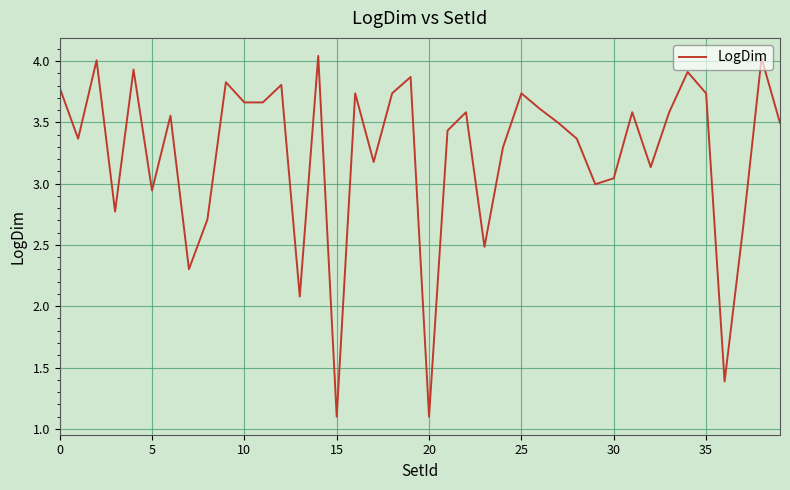

How many lines are shown in the chart?

1